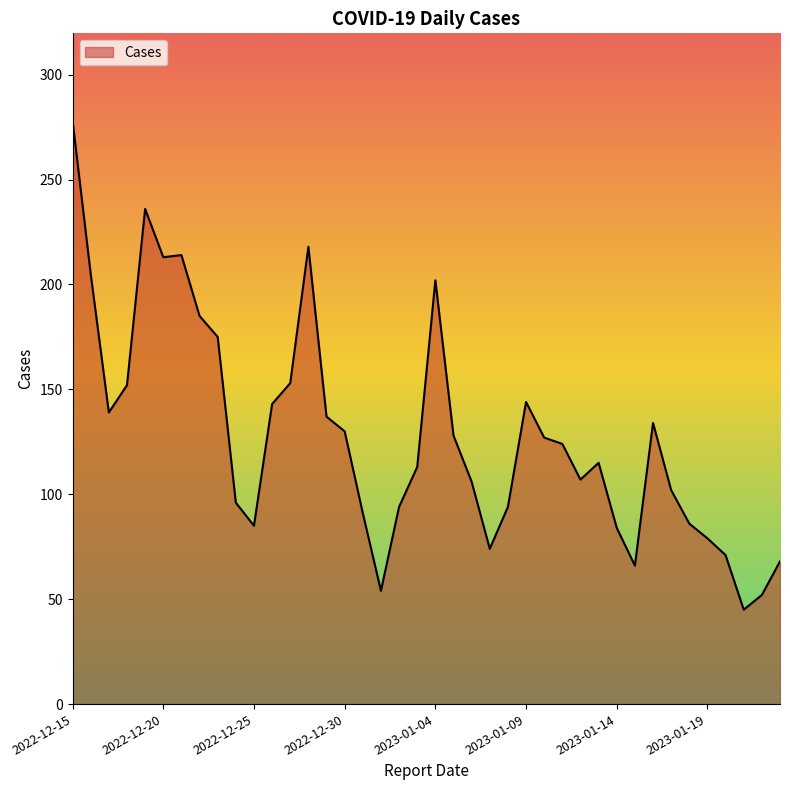

What is the difference between the maximum and minimum values?

233